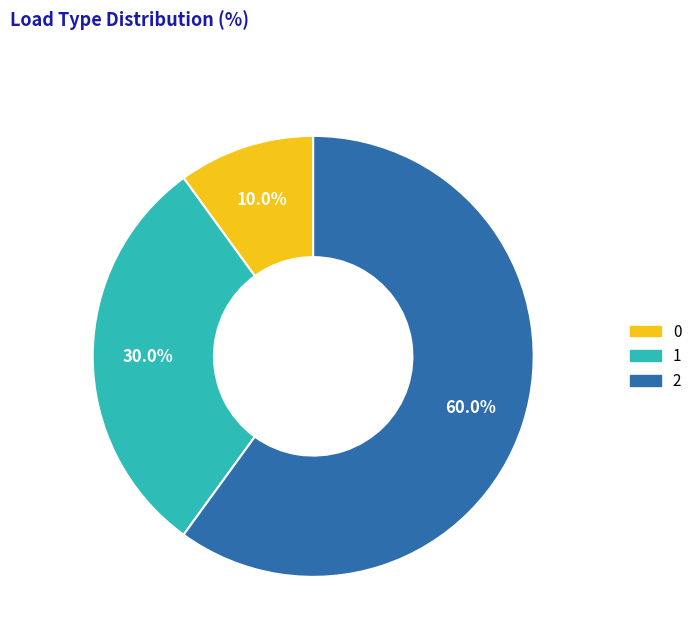

How many segments does this pie chart have?

3